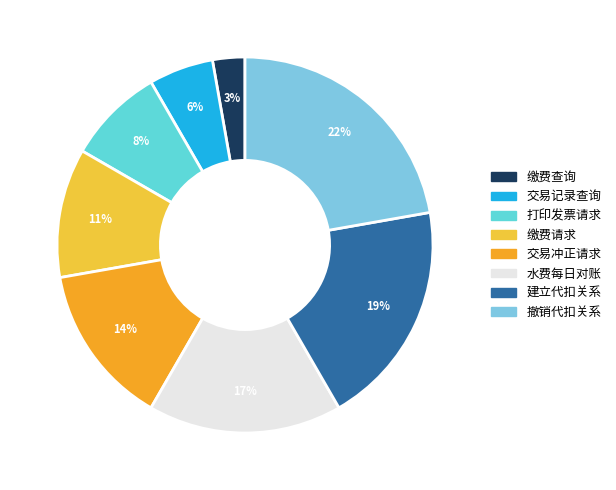

Which category has the biggest portion of the pie?

撤销代扣关系